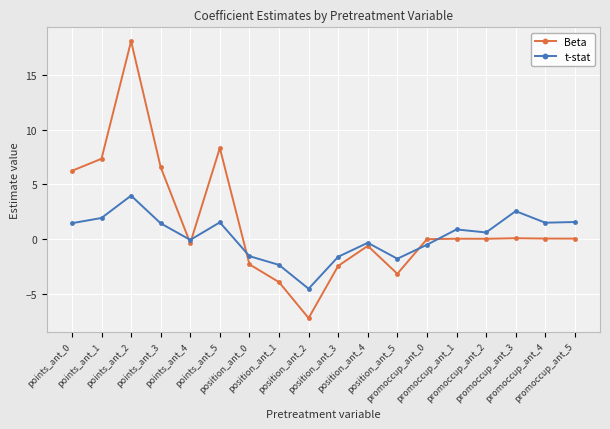

What is the maximum value for t-stat?

4.0